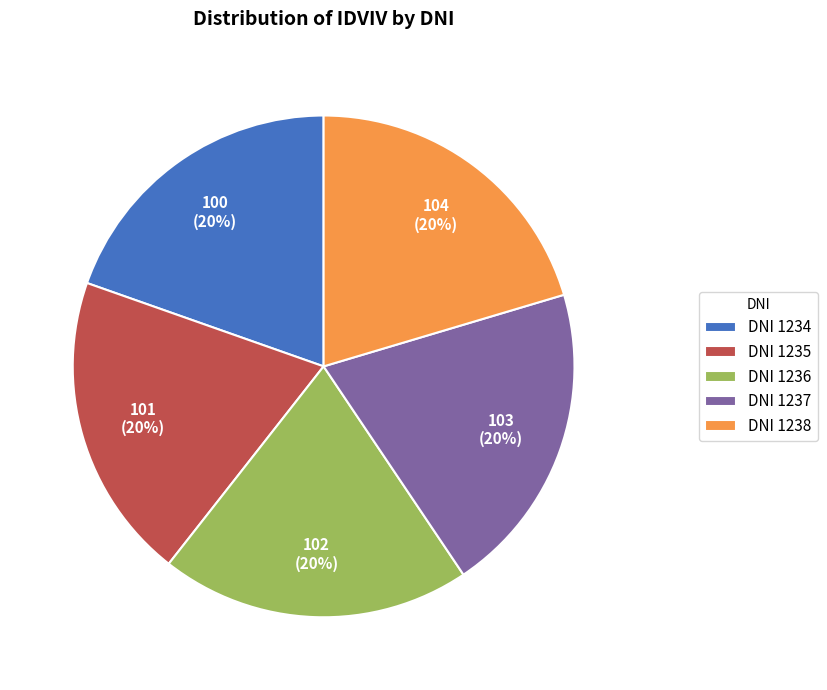

Is there any slice that represents more than half of the pie?

No